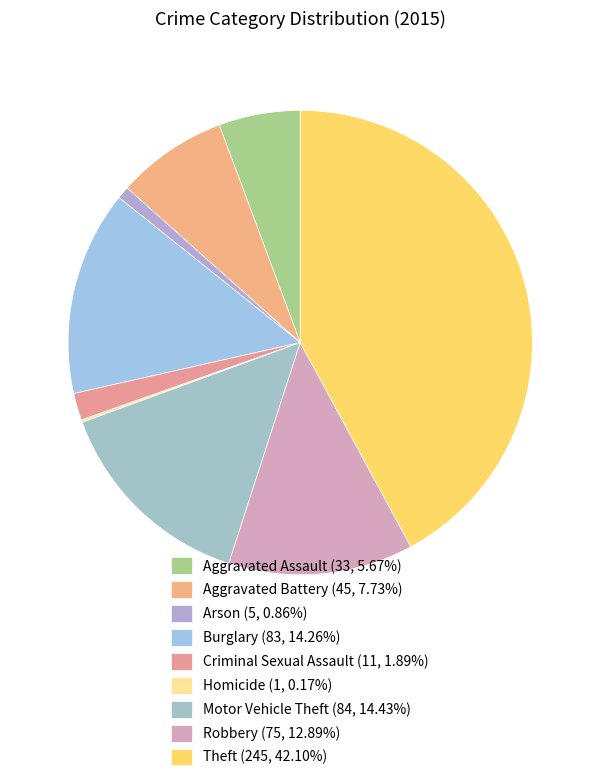

What percentage do Criminal Sexual Assault and Theft together represent?

44.0%